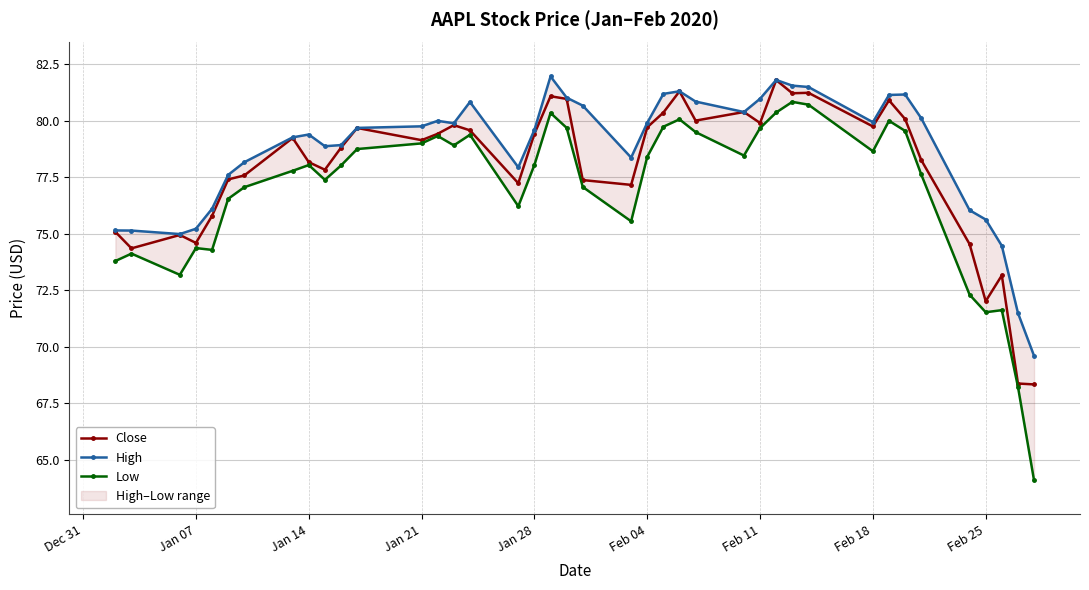

List the series in order of their peak value, lowest first.

Low, Close, High